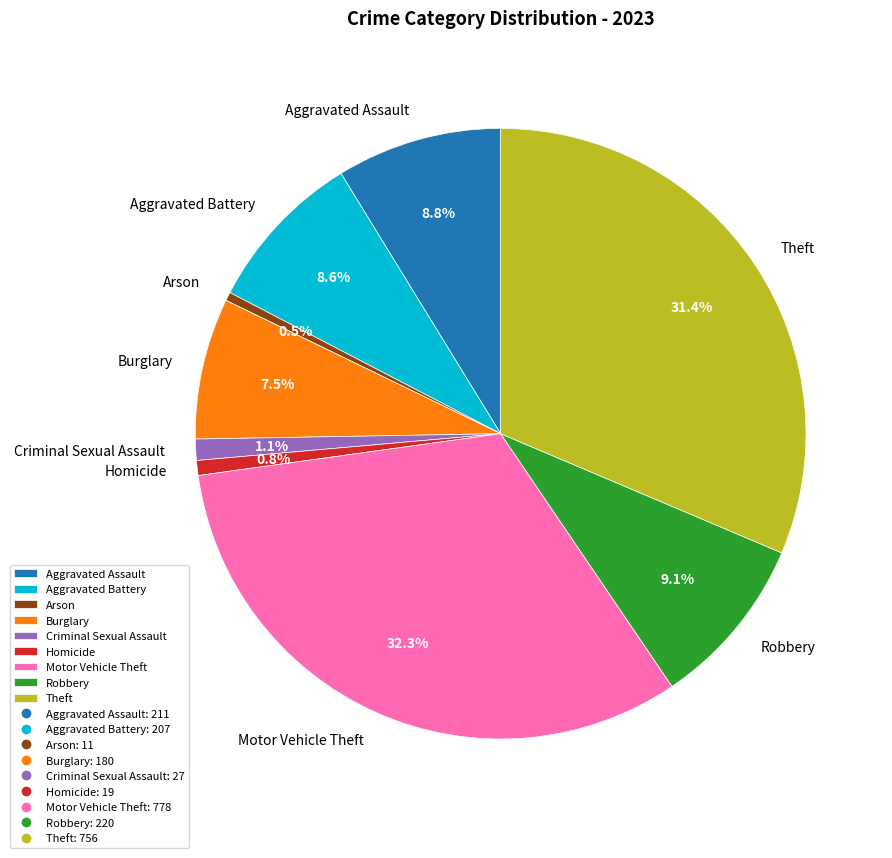

To the nearest percent, what is the combined percentage of Arson and Aggravated Battery?

9%